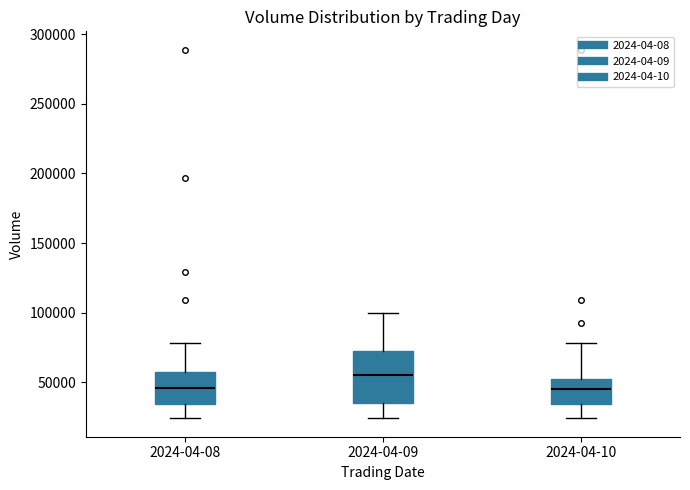

Where does the upper whisker of the box for 2024-04-09 end on the y-axis? The values are not printed on the chart, so give them approximately, as read against the axis.

100000